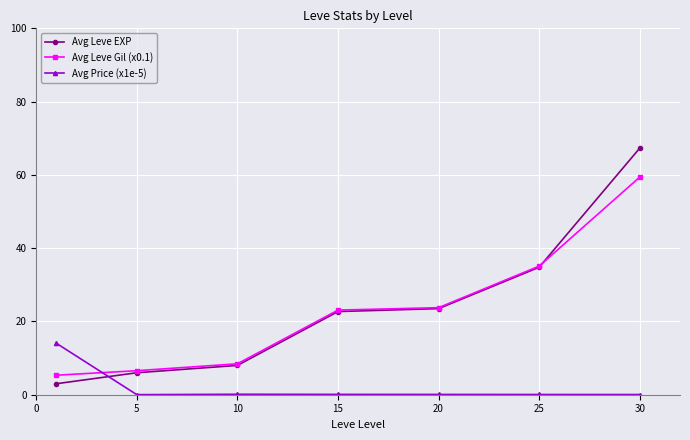

List the series in order of their peak value, lowest first.

Avg Price (x1e-5), Avg Leve Gil (x0.1), Avg Leve EXP